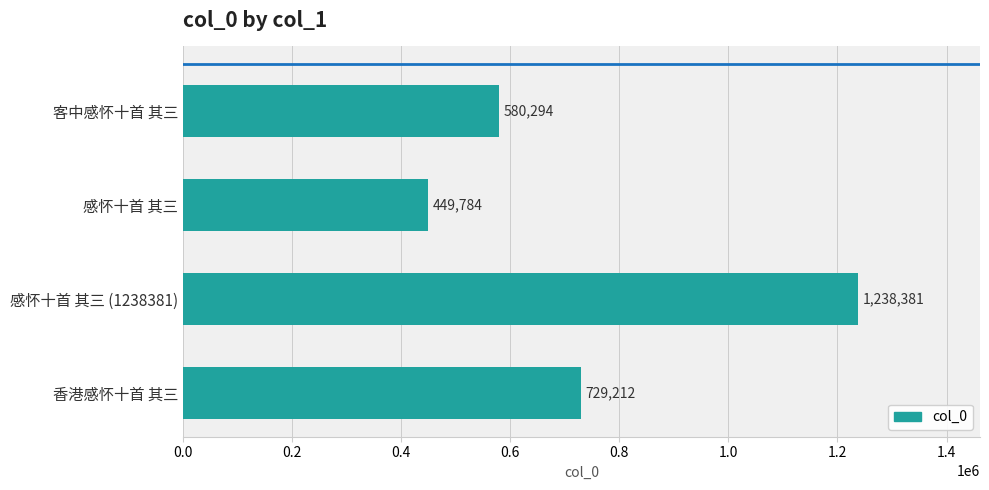

How many categories are shown in the chart?

4